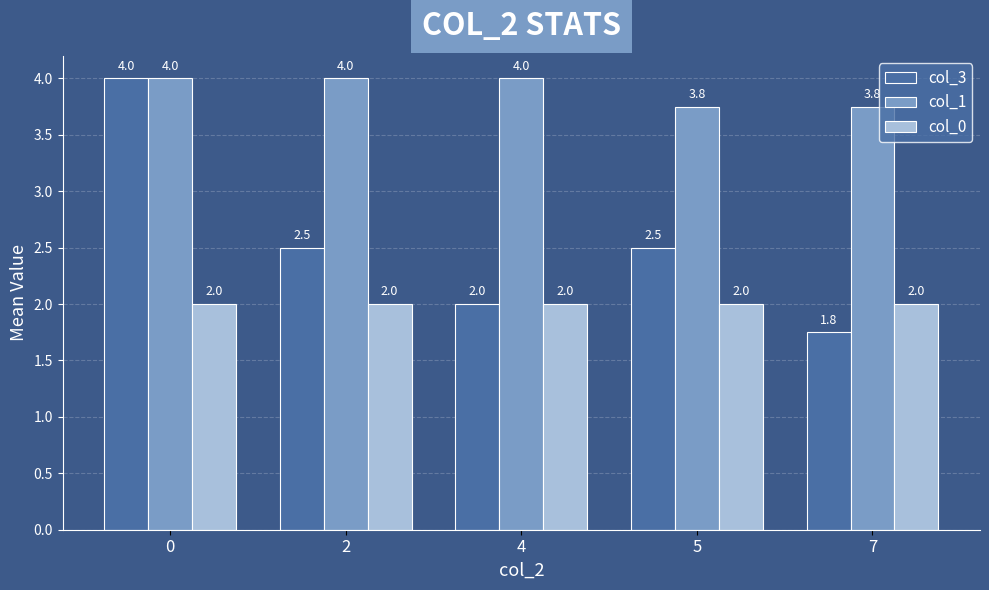

At 5, list the series in order from largest to smallest.

col_1, col_3, col_0